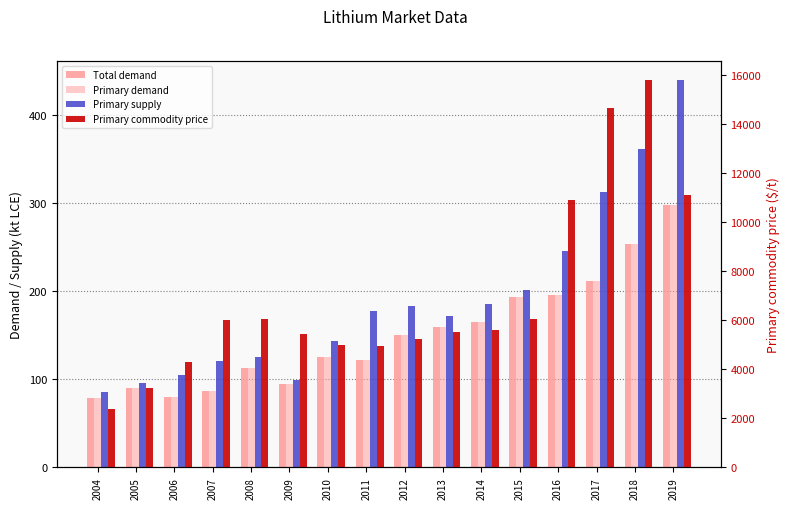

How many groups of bars are there?

16